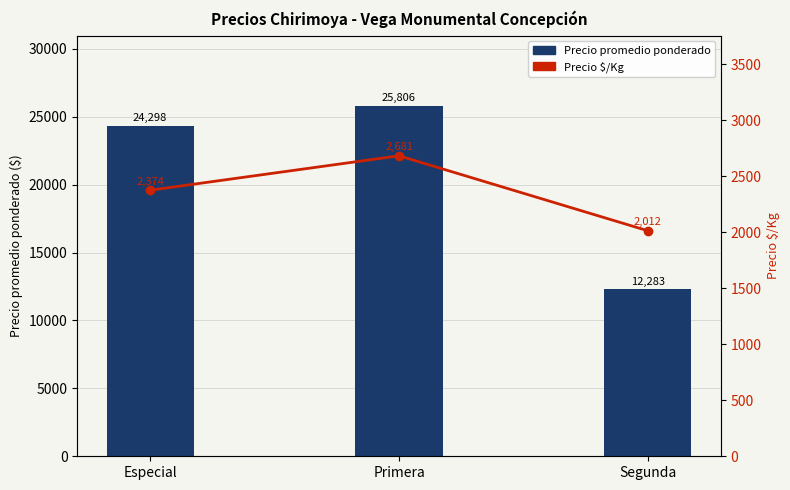

What is the lowest value of the Precio promedio ponderado series?

12283